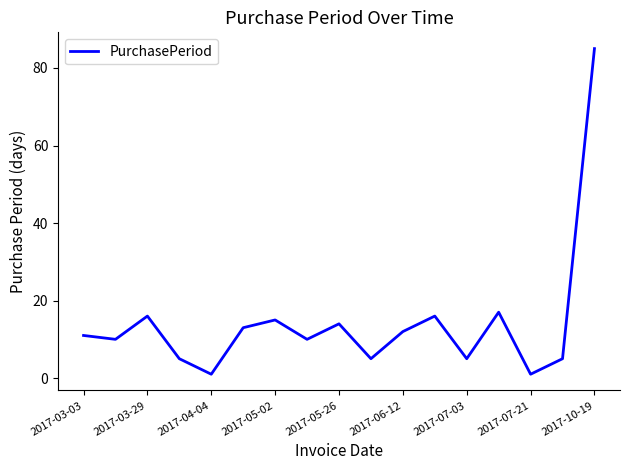

What is the difference between the maximum and minimum values?

84